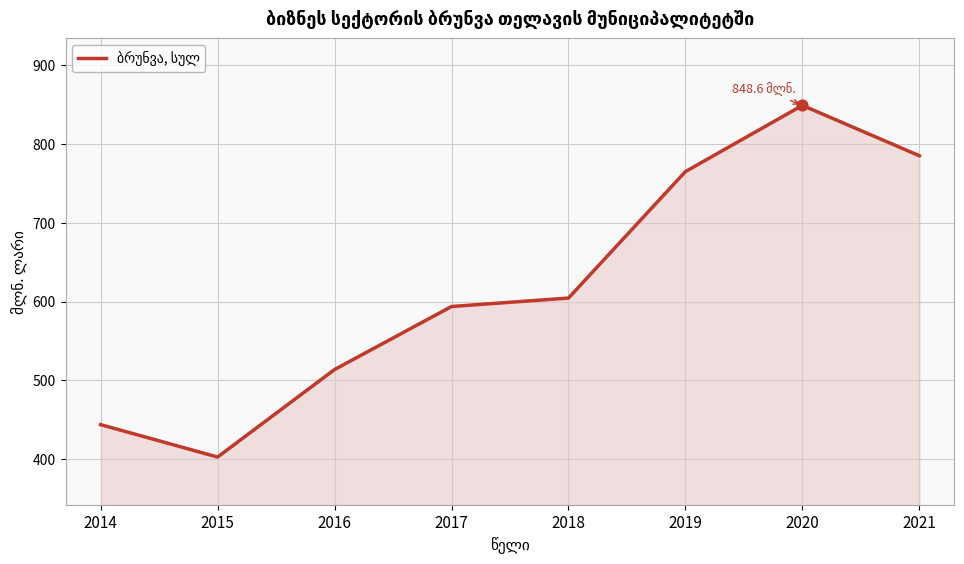

Approximately how many times larger is the value at 2016 compared to 2017?

0.9